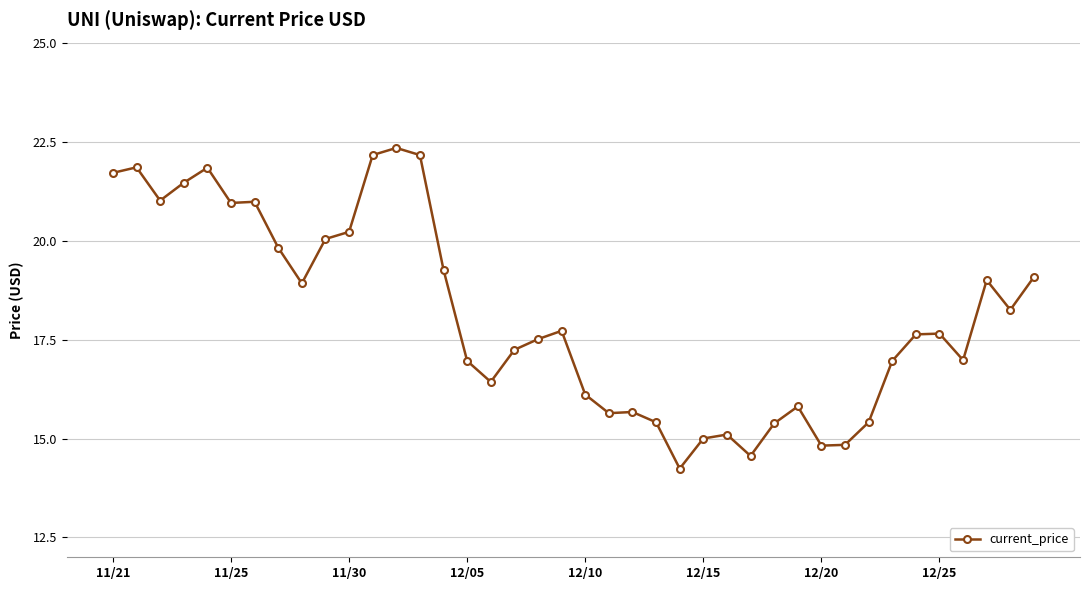

How many data points does each series have?

40